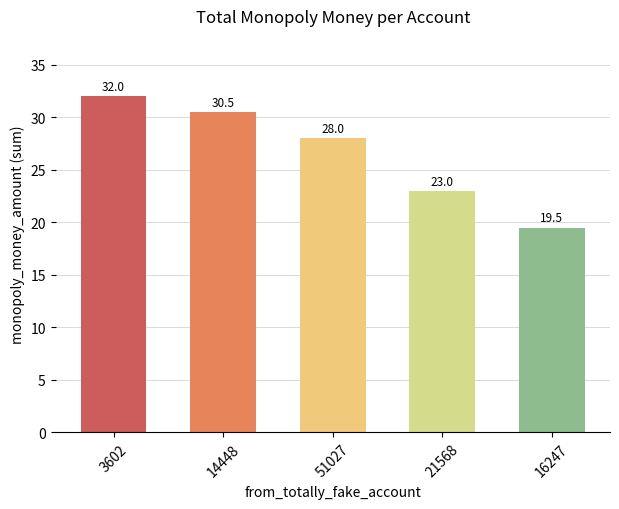

Does the chart contain any negative values?

No